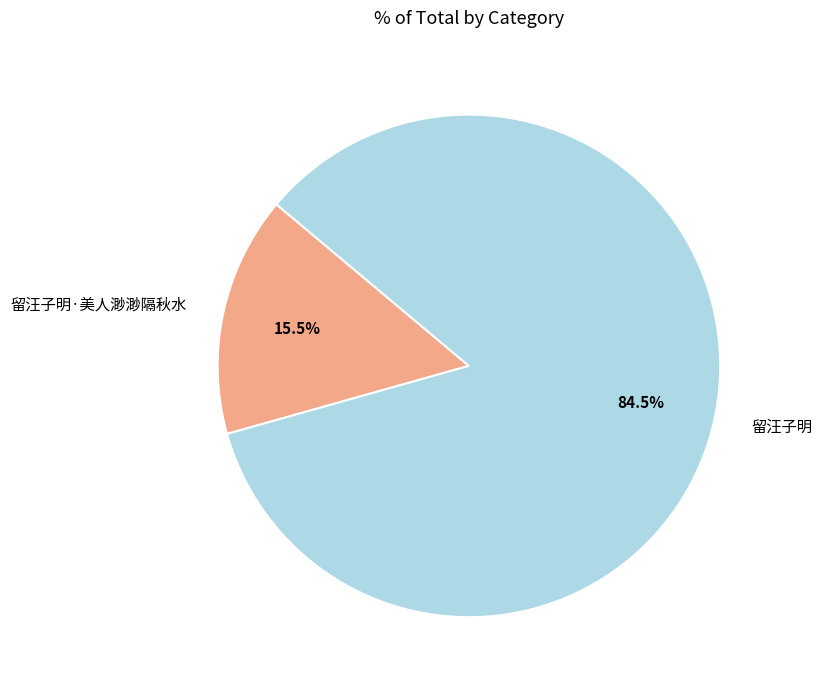

Is there any slice that represents more than half of the pie?

Yes